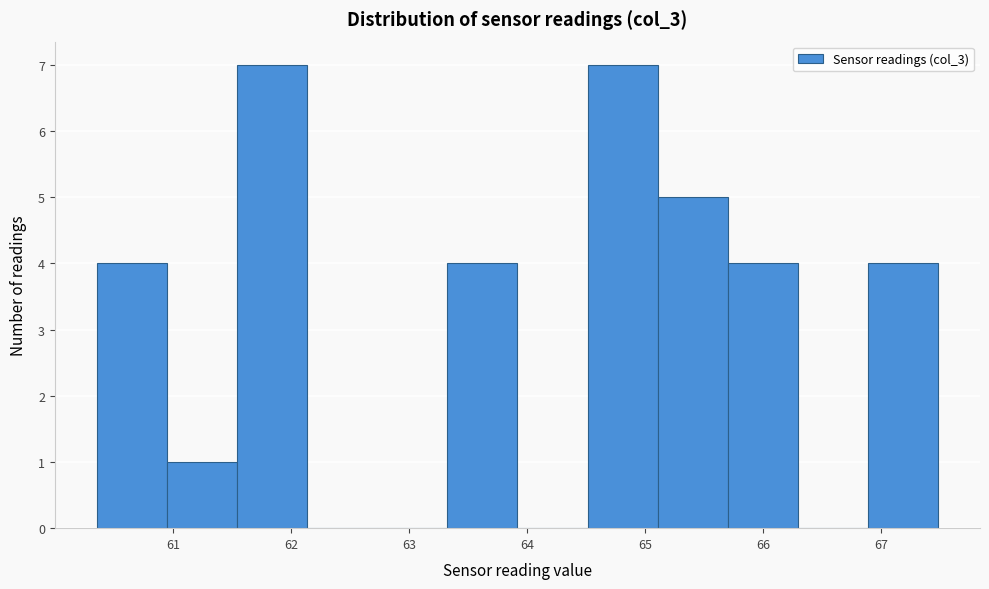

Reading left to right, transcribe this chart: for each bar, give the range it covers on the x-axis and its height. Neither the bar edges nor the heights are printed on the chart, so give them approximately, as read against the axes.

60.4 to 61.0: 4
61.0 to 61.5: 1
61.5 to 62.1: 7
62.1 to 62.7: 0
62.7 to 63.3: 0
63.3 to 63.9: 4
63.9 to 64.5: 0
64.5 to 65.1: 7
65.1 to 65.7: 5
65.7 to 66.3: 4
66.3 to 66.9: 0
66.9 to 67.5: 4